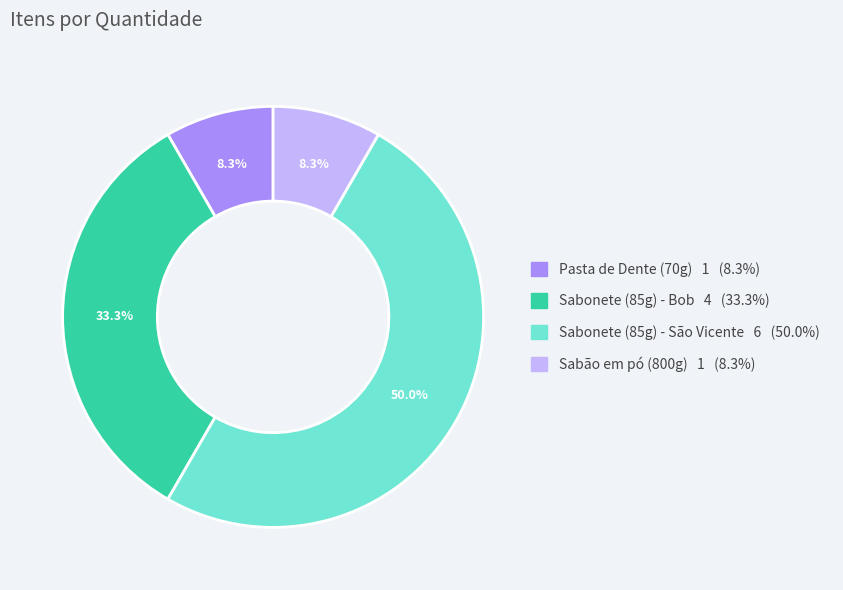

Which has a higher value, Sabonete (85g) - São Vicente or Pasta de Dente (70g)?

Sabonete (85g) - São Vicente